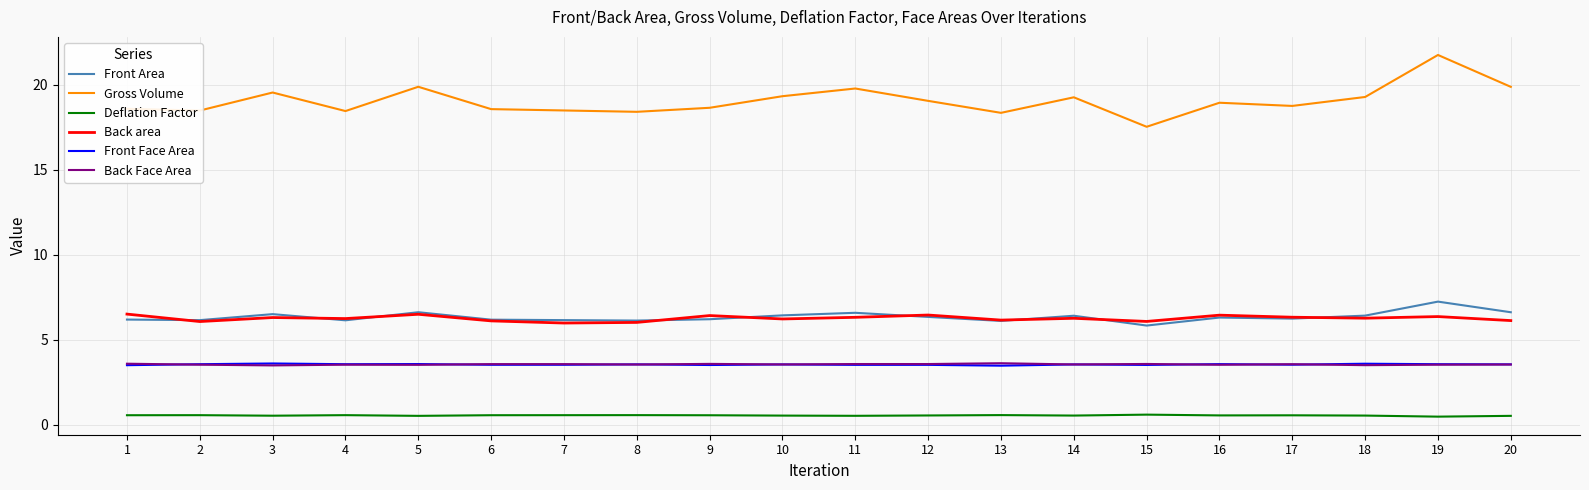

What is the total value across all series at 8?

38.3